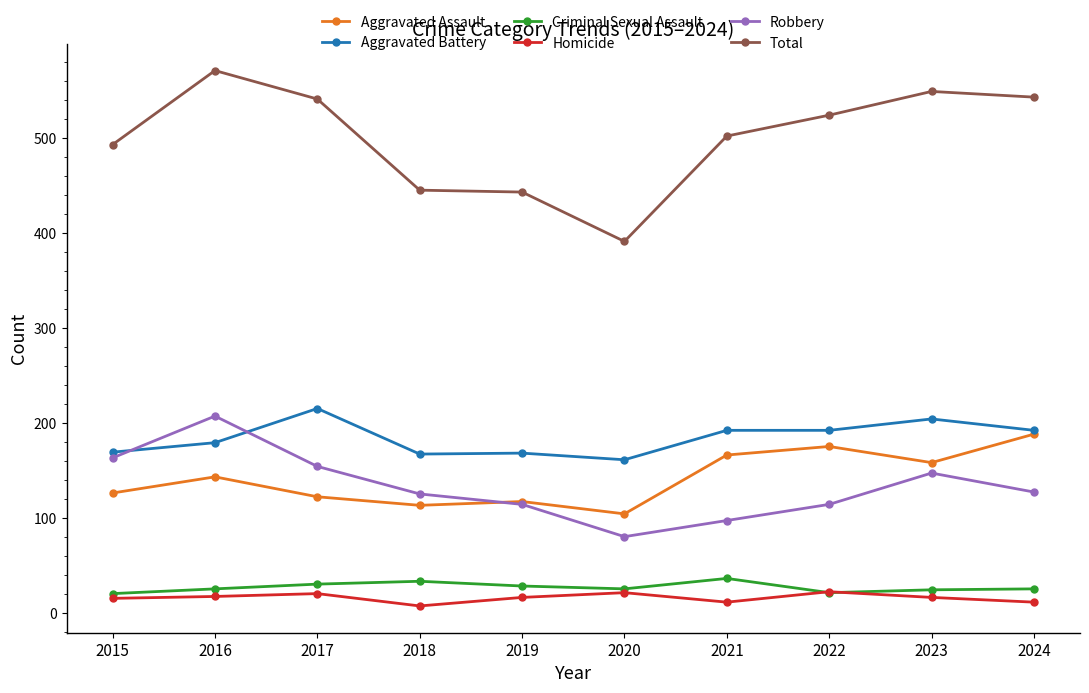

True or false: Criminal Sexual Assault has more than 0 interior local peaks.

True